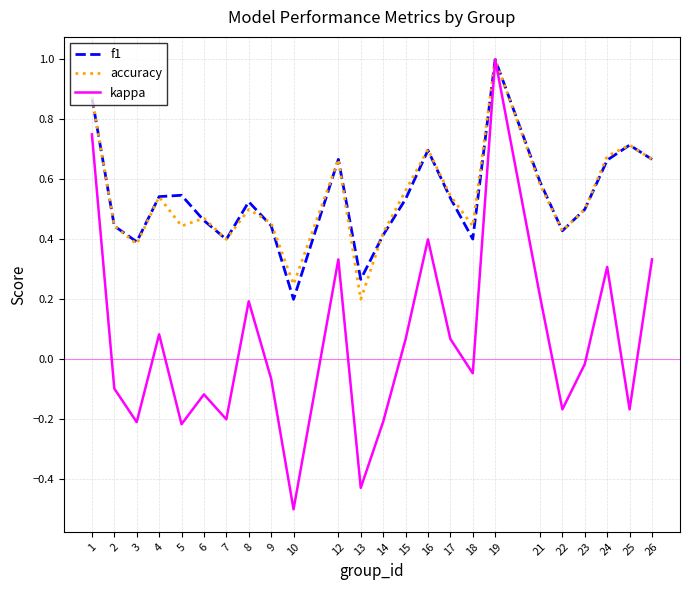

What is the total value across all series at 16?

1.8